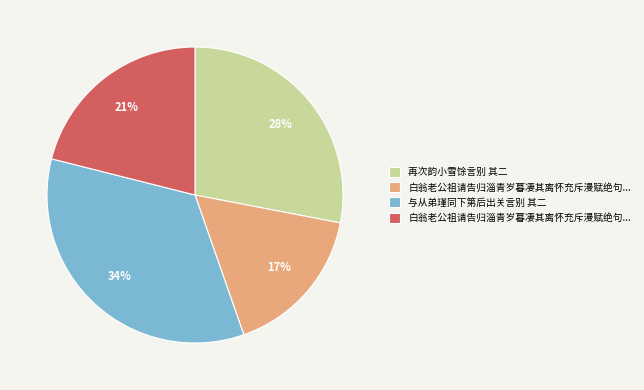

To the nearest percent, what is the average slice percentage?

25%